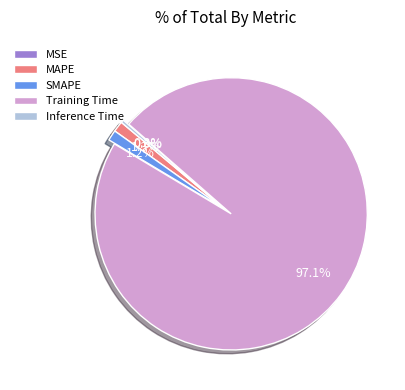

To the nearest percent, what is the difference between the largest and smallest slice percentages?

97%